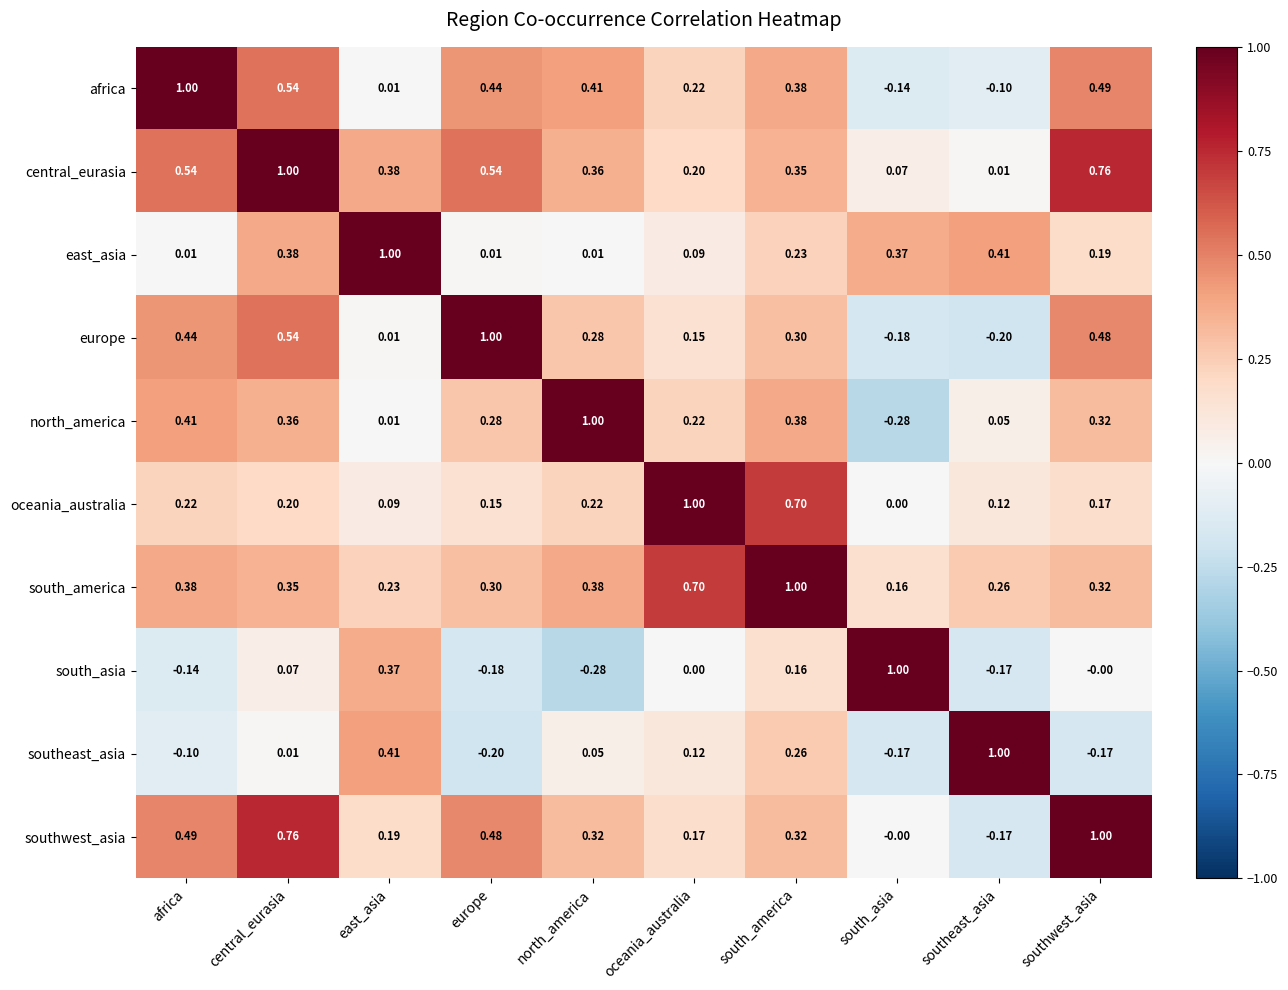

At which label is europe closest to 0?

east_asia